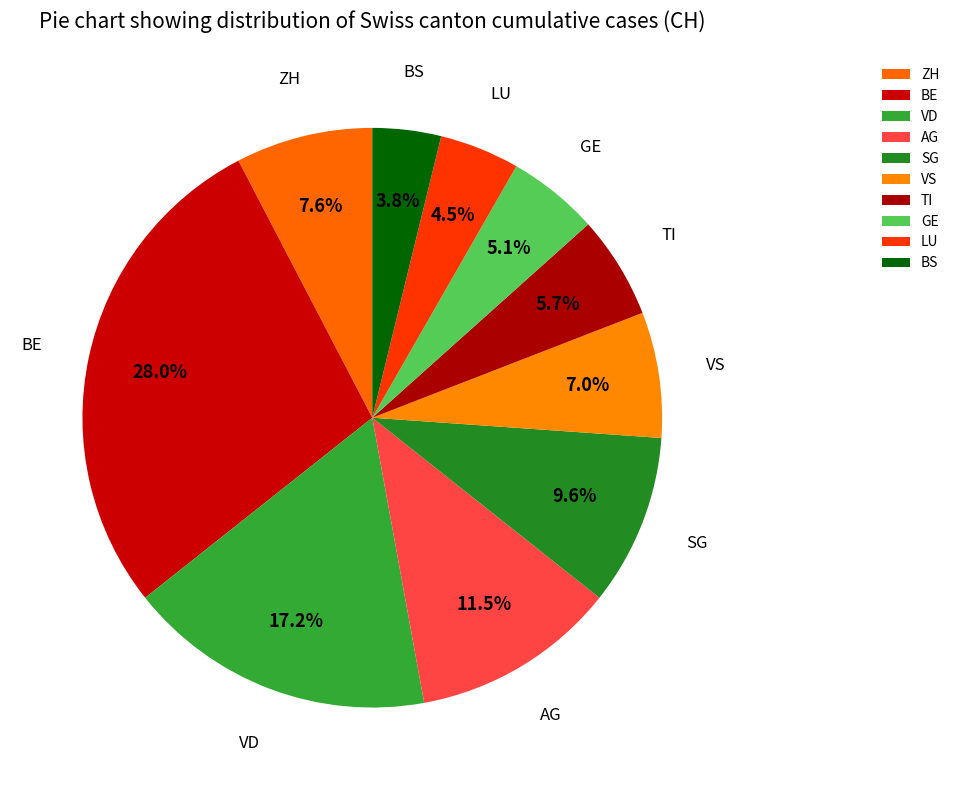

Combined, do ZH and LU account for over 50%?

No